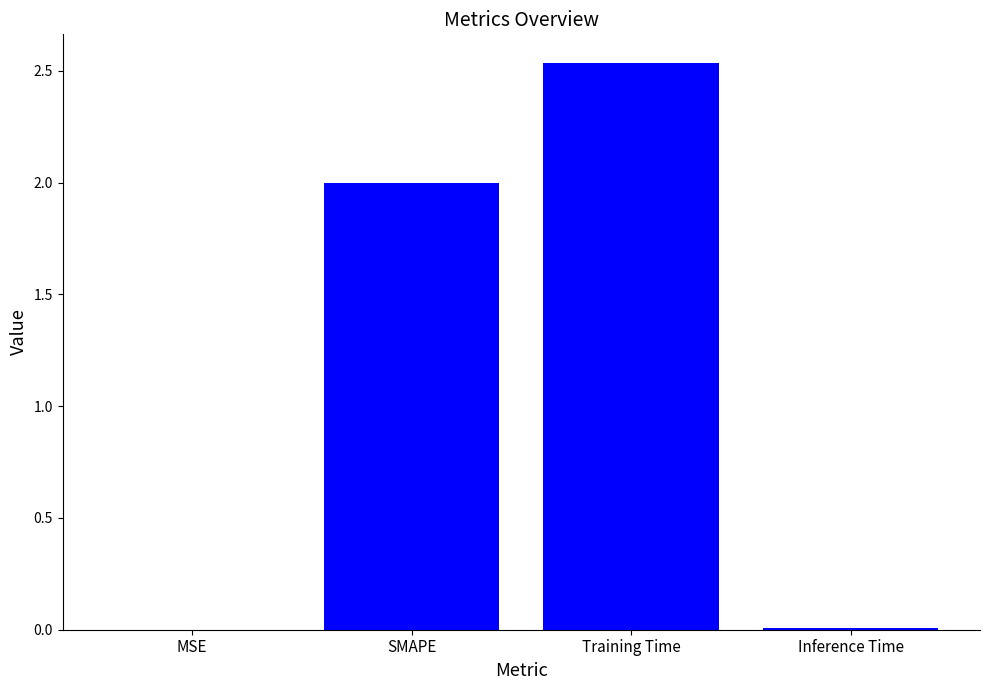

What is the sum of all values?

4.5